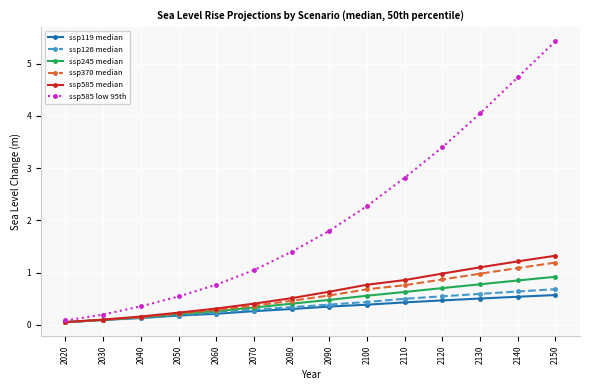

Is it true that ssp585 low 95th equals 0.6 at 2070?

False